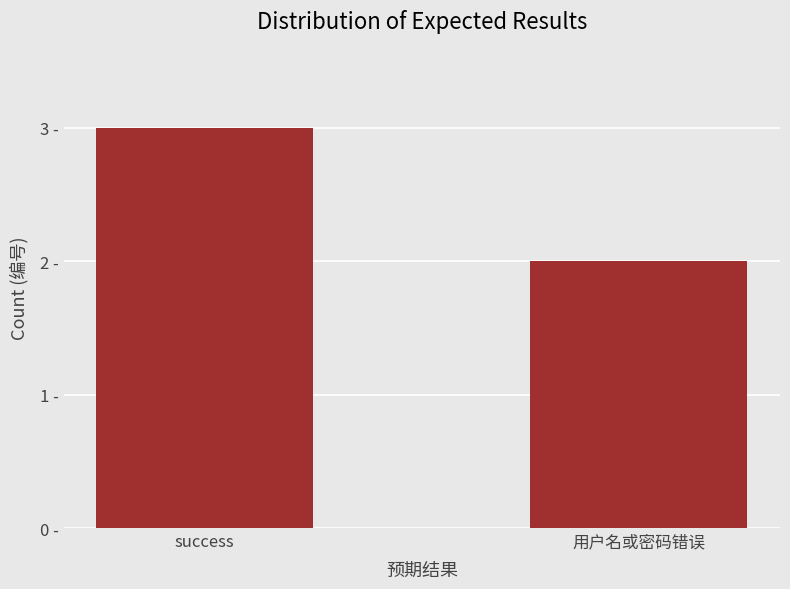

What is the difference between the values at 用户名或密码错误 and success?

1